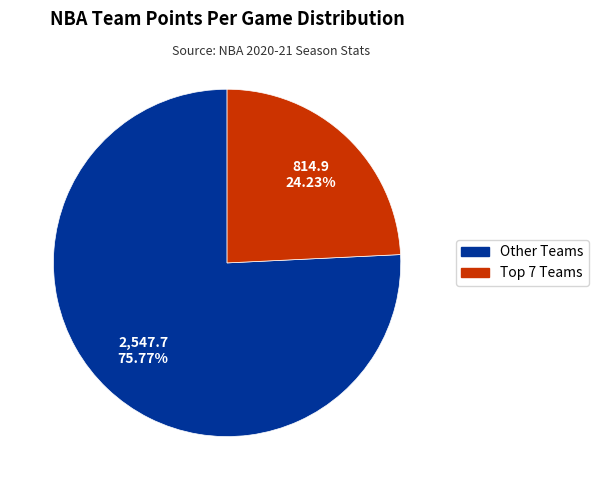

Does any single category account for the majority?

Yes